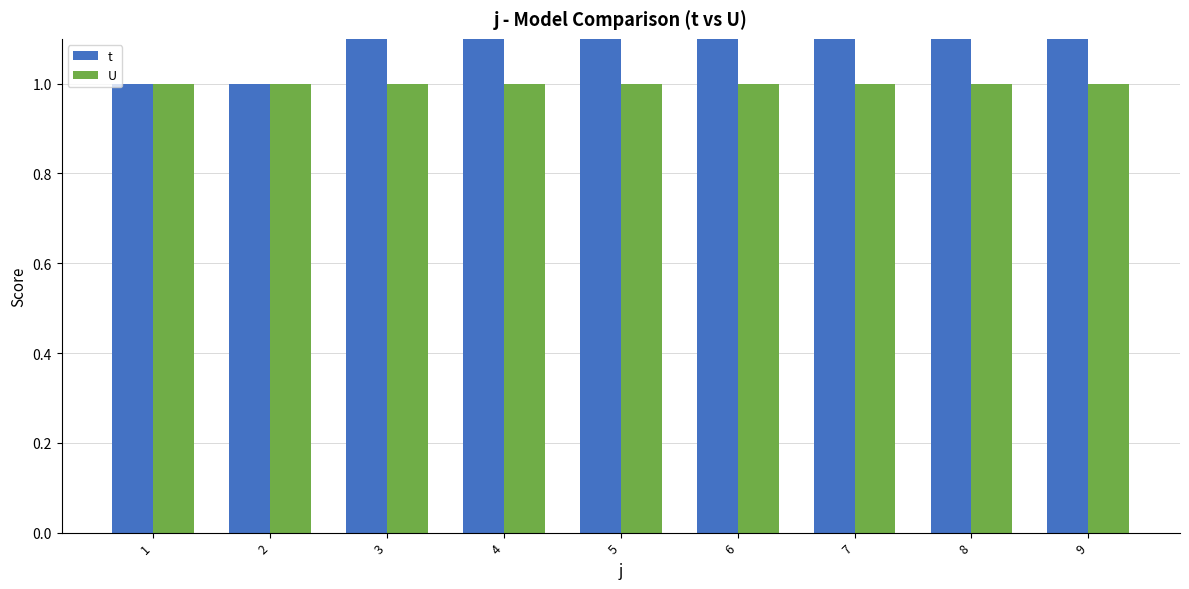

Which series changed the most between 1 and 7?

t